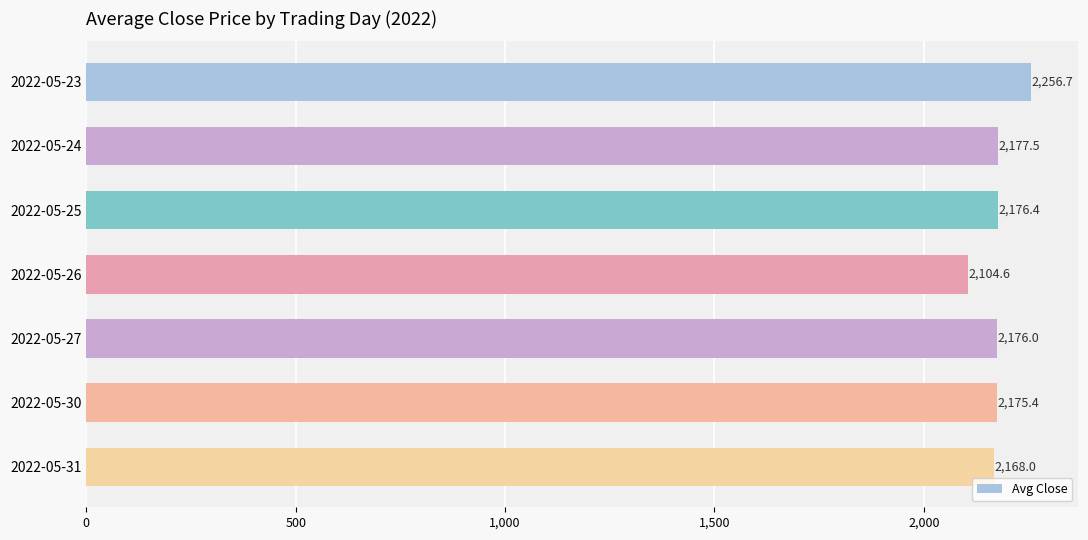

True or false: the data shows 3112.7 at 2022-05-24.

False